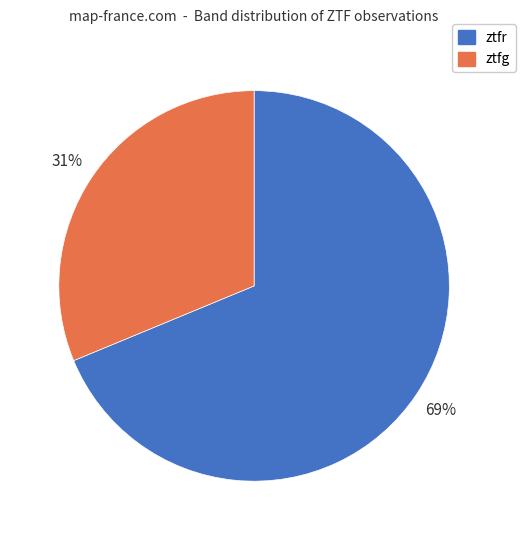

Rank the categories by value from lowest to highest.

ztfg, ztfr